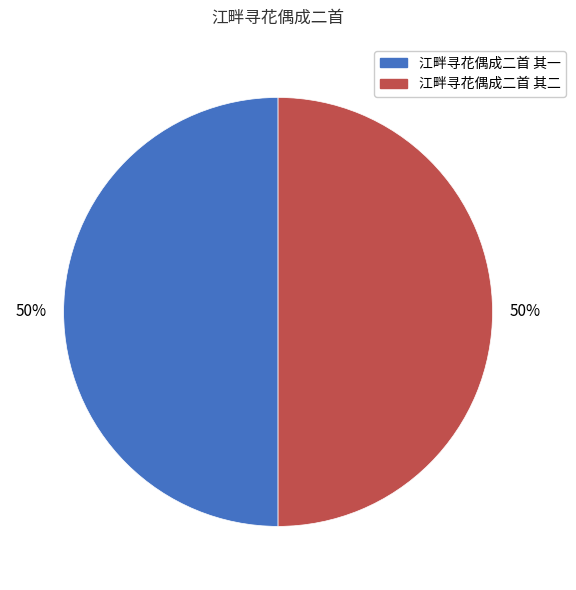

What is the ratio of the value at 江畔寻花偶成二首 其二 to the value at 江畔寻花偶成二首 其一?

1.0